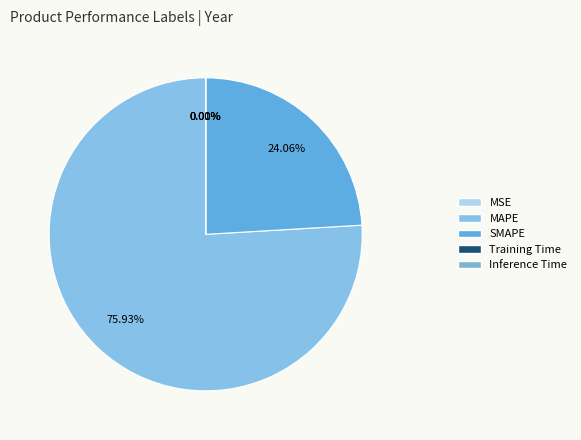

Does SMAPE represent more than half of the total?

No